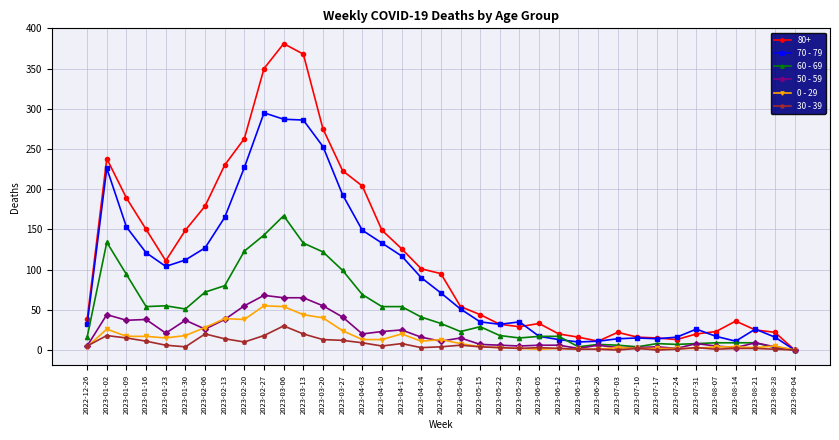

What is the sum of all 50 - 59 values?

784